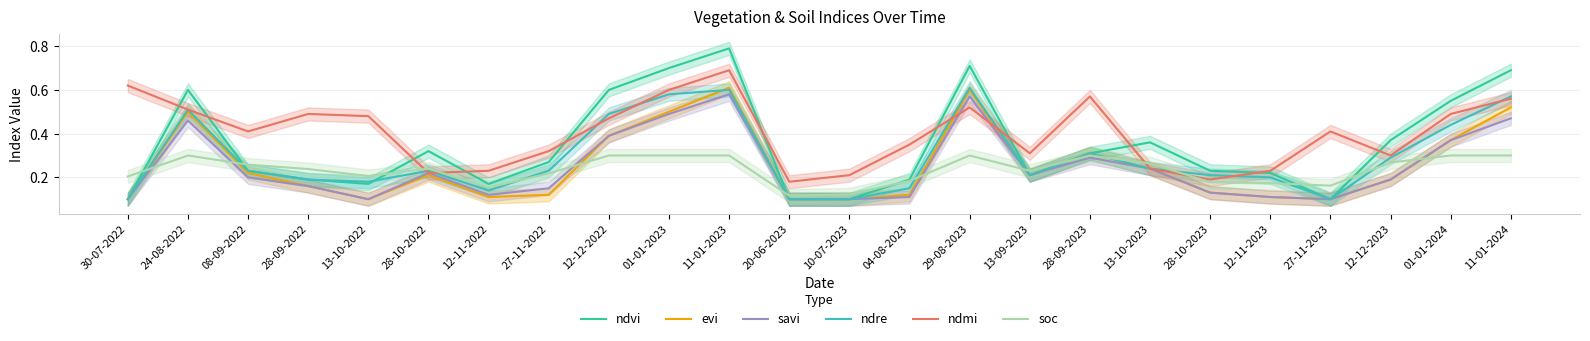

What are all the series names shown in the legend?

ndvi, evi, savi, ndre, ndmi, soc